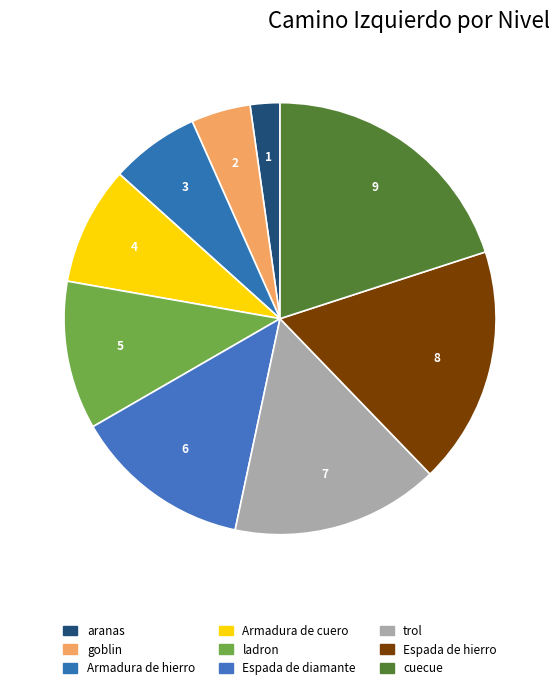

Which category has the biggest portion of the pie?

cuecue